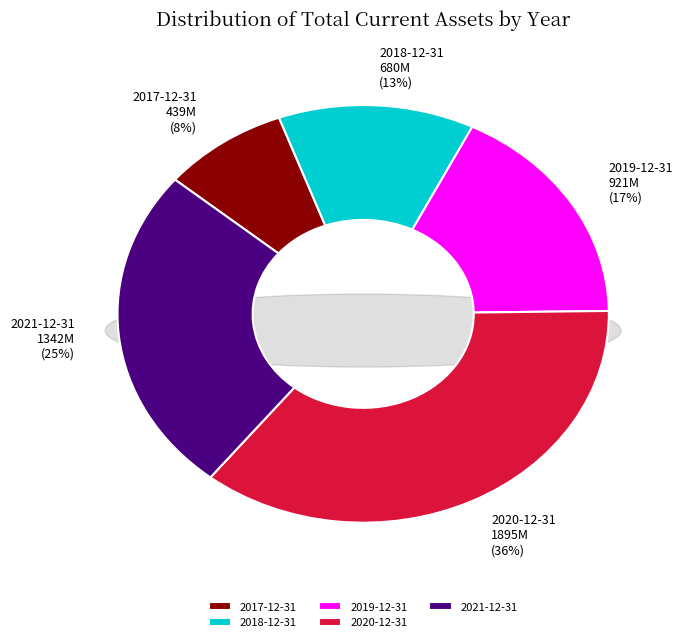

Is 2019-12-31 the majority of the pie?

No